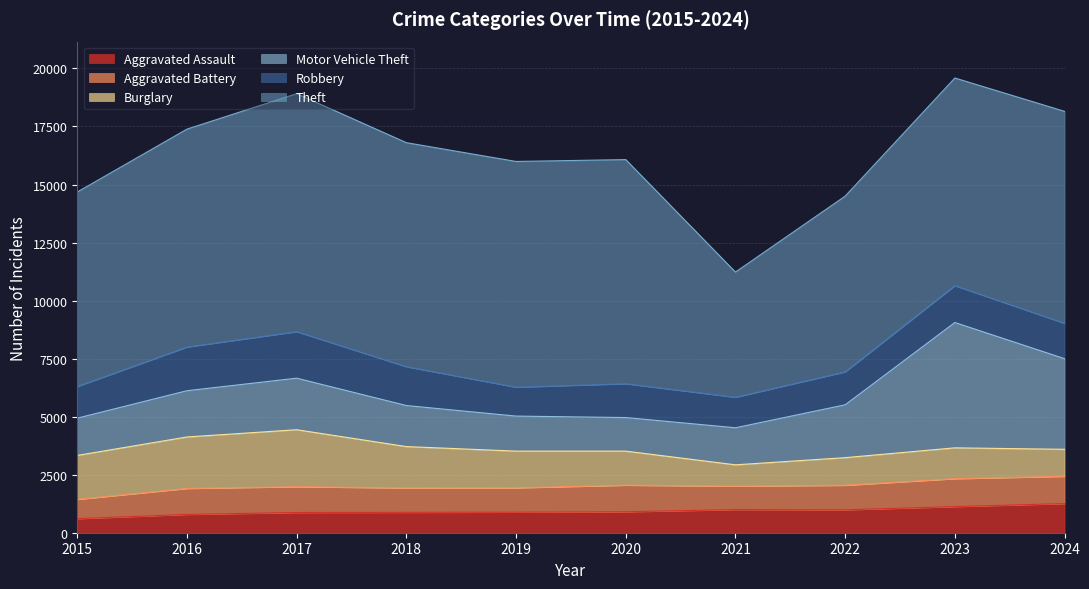

At how many categories does at least one series exceed 9178?

5